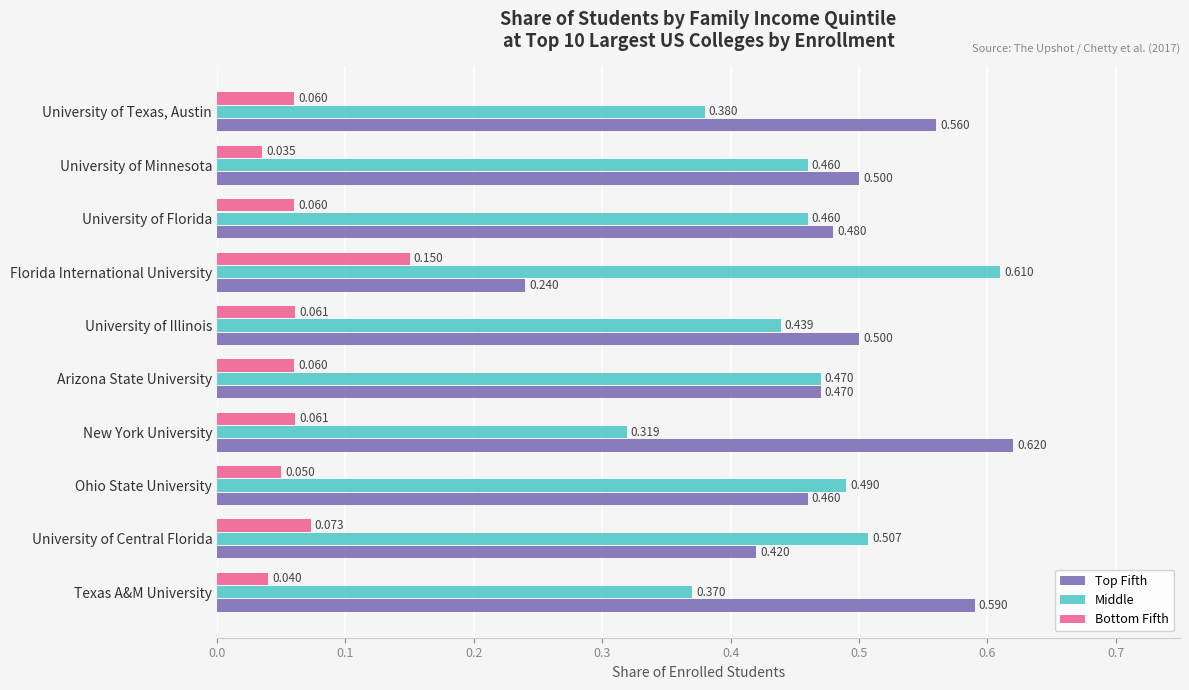

Which category has the highest value across all series?

New York University